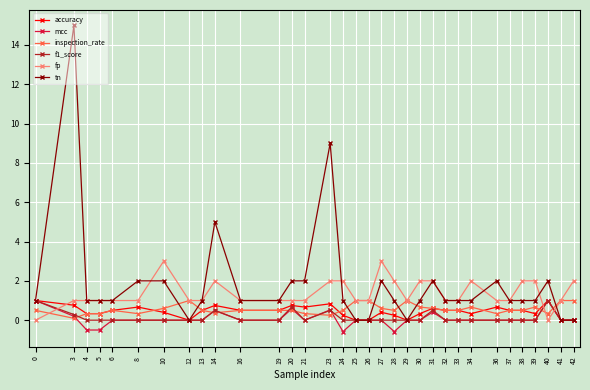

At which category is the sum across all series the highest?

3